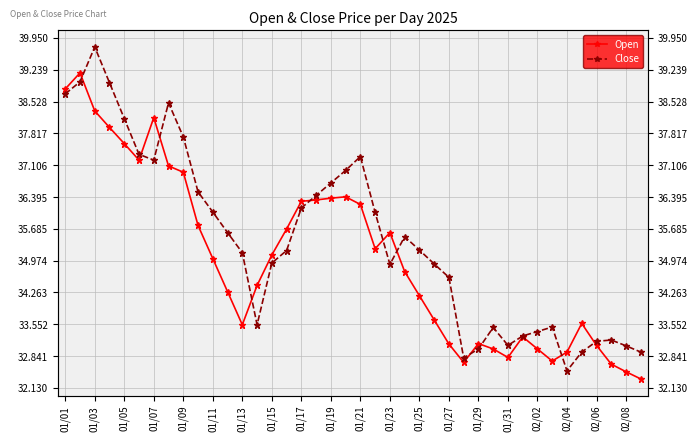

What is the average value of the Open series?

35.0